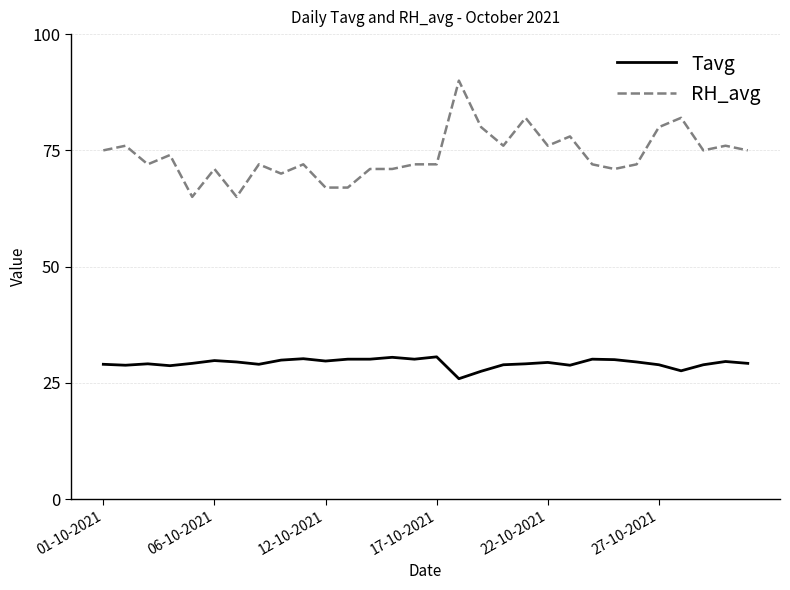

Does the chart have visible grid lines?

Yes